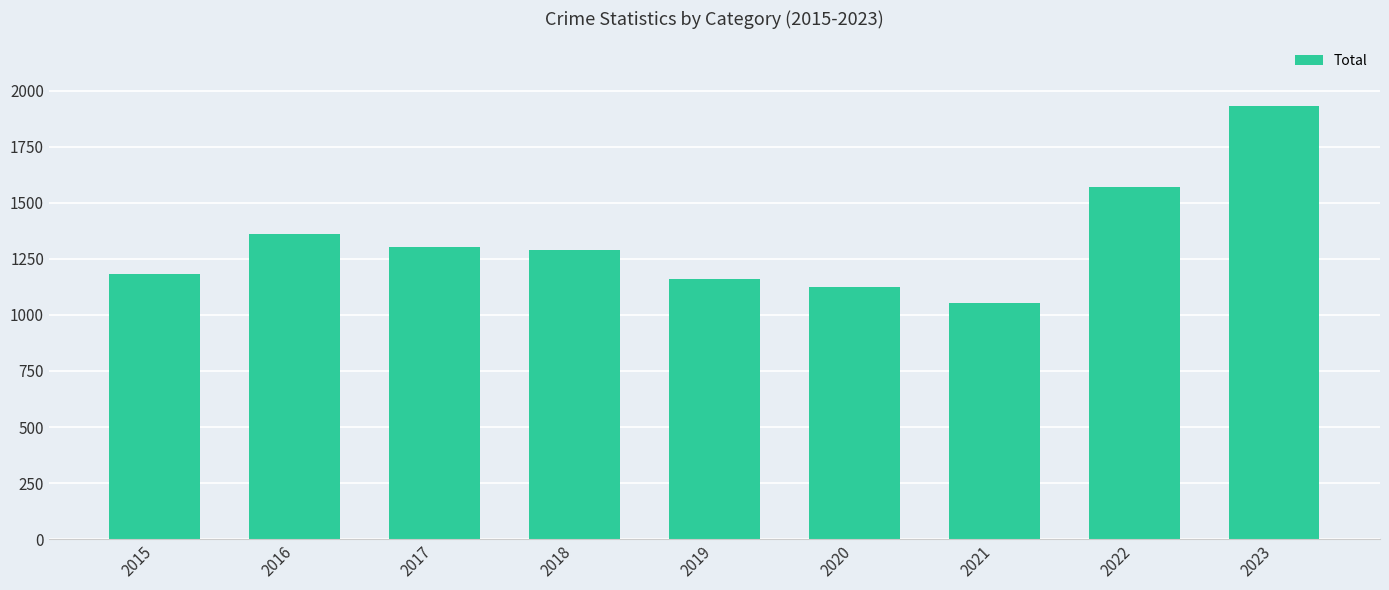

What is the value of the 7th bar from the left?

1053